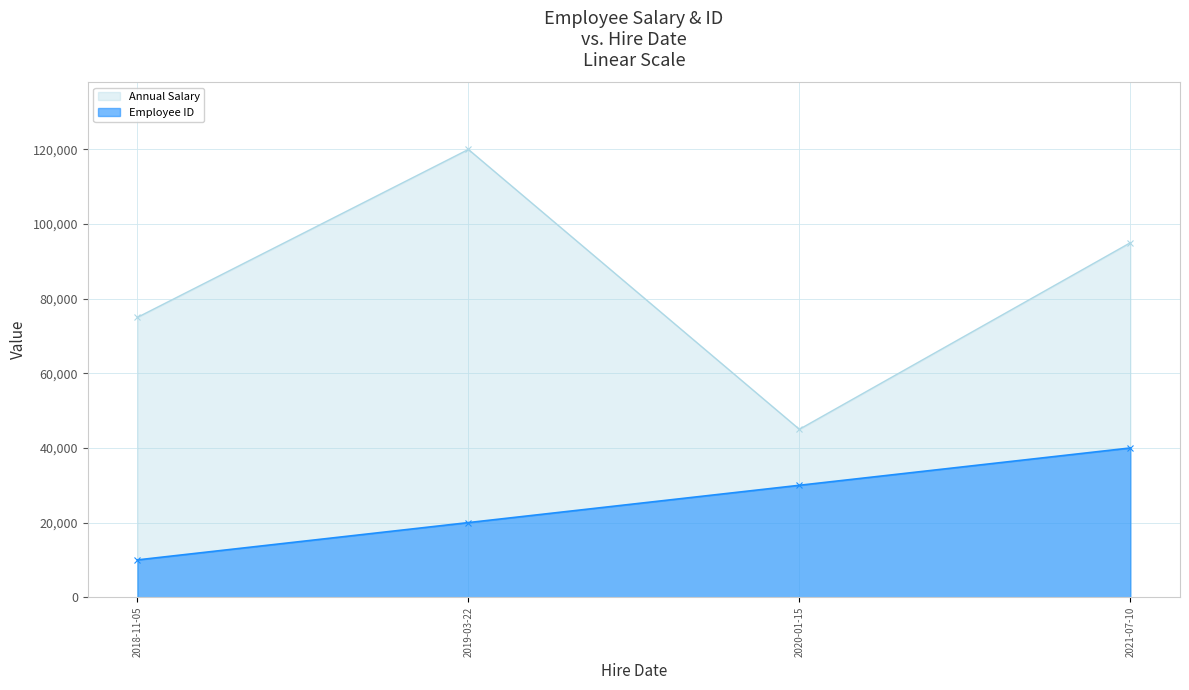

At which label is Employee ID closest to 25000?

2019-03-22